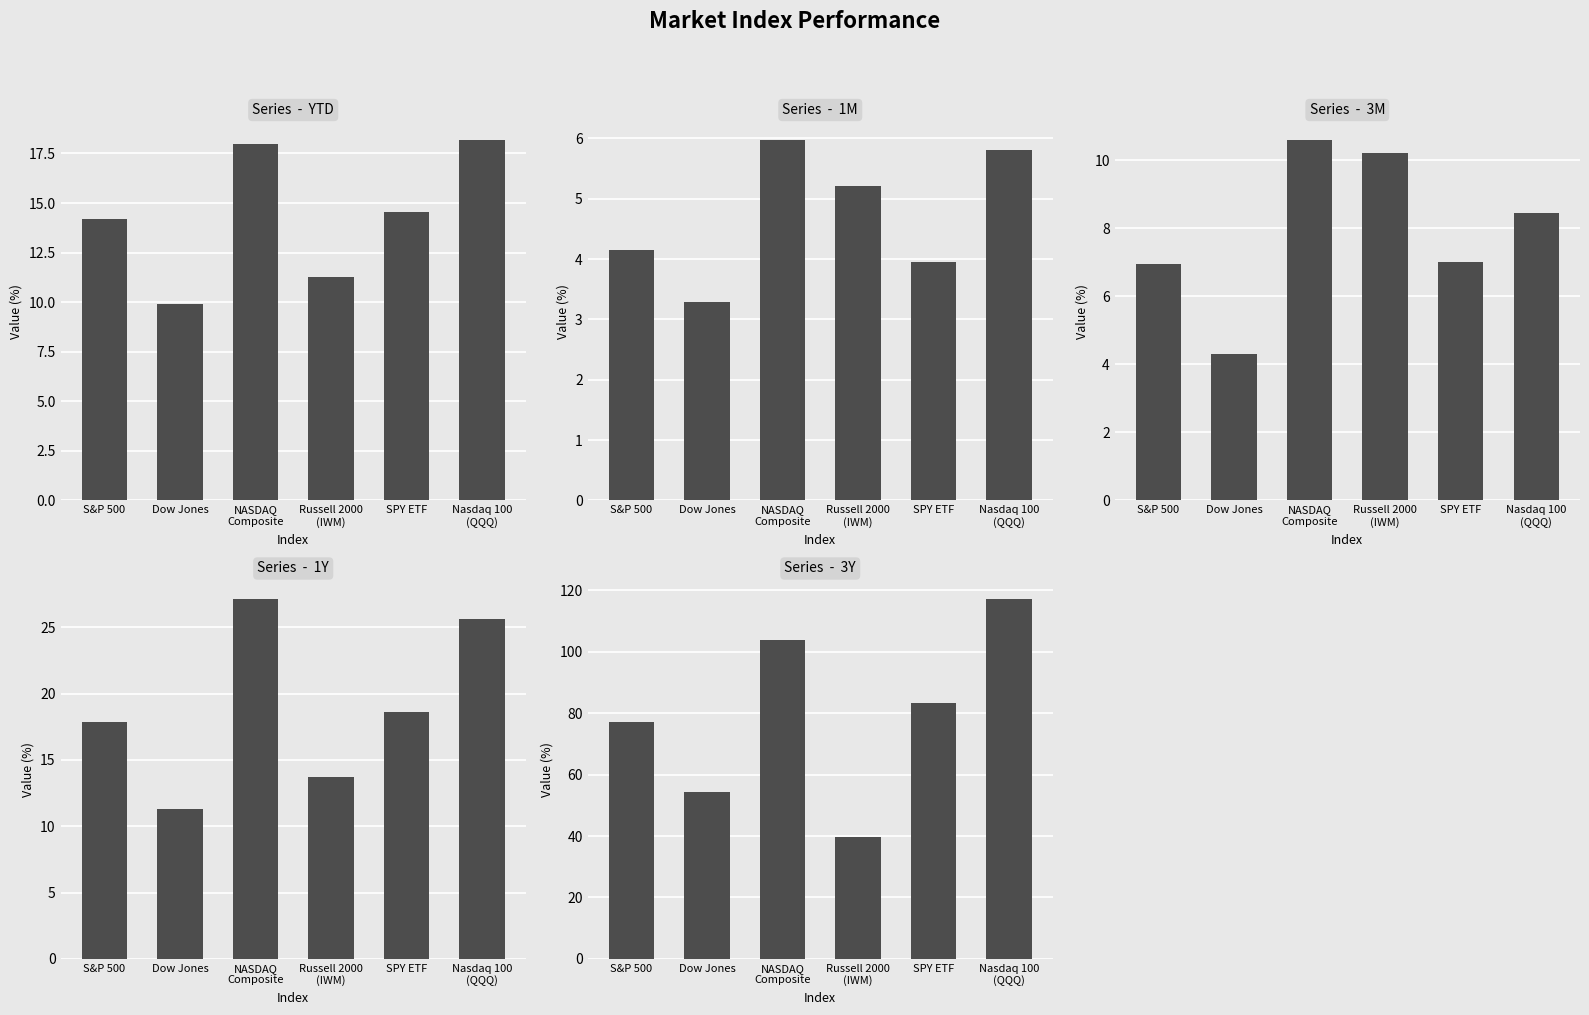

Reading left to right, list all the values displayed in this chart.

YTD: 14.2	9.9	18.0	11.3	14.5	18.2
1M: 4.1	3.3	6.0	5.2	4.0	5.8
3M: 7.0	4.3	10.6	10.2	7.0	8.4
1Y: 17.8	11.3	27.1	13.7	18.6	25.6
3Y: 77.2	54.2	103.8	39.7	83.4	117.3